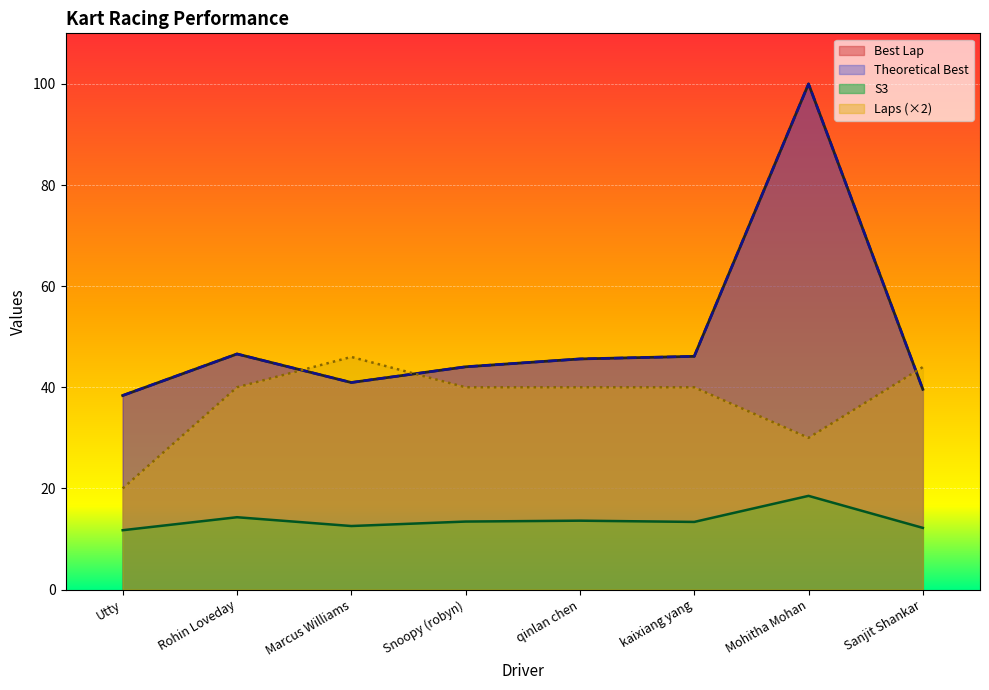

What is the label of the 4th point from the left?

Snoopy (robyn)